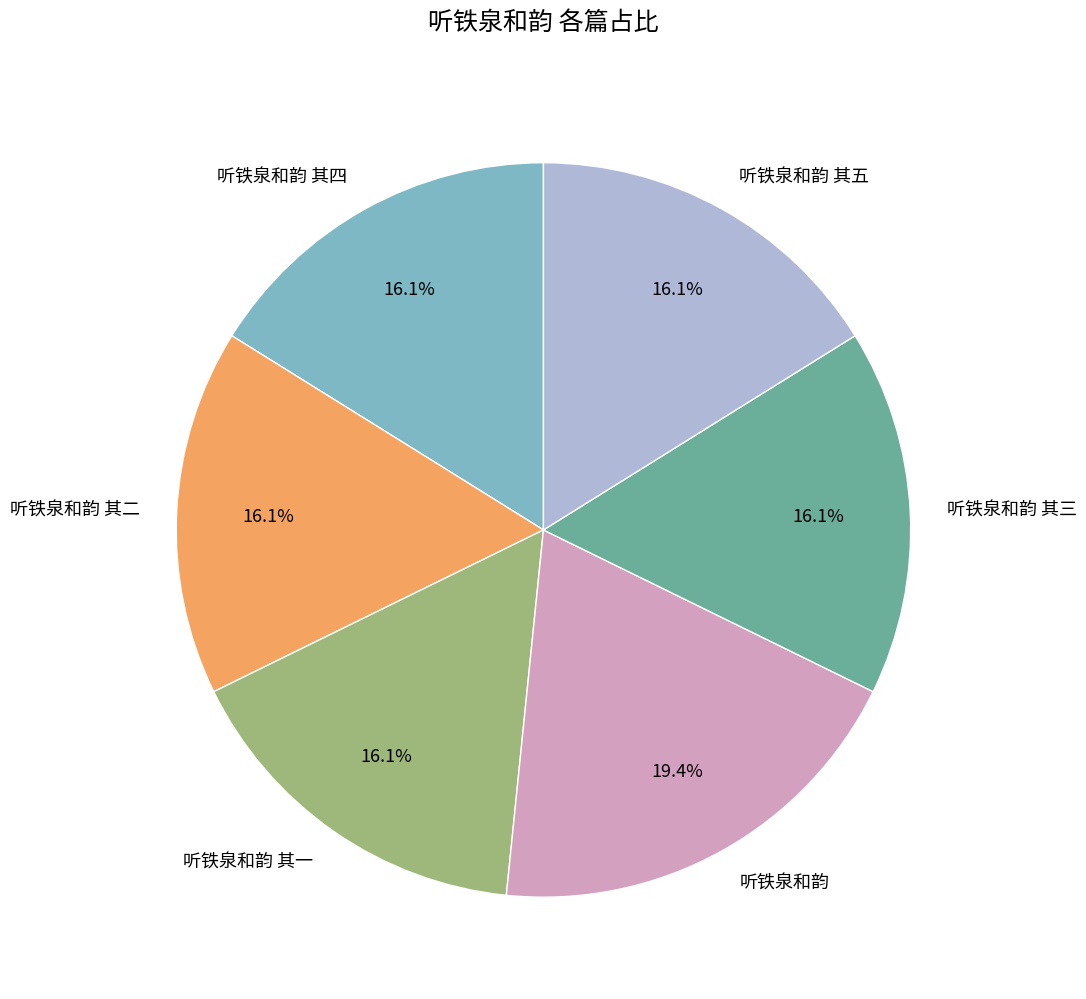

Is there any slice that represents more than half of the pie?

No